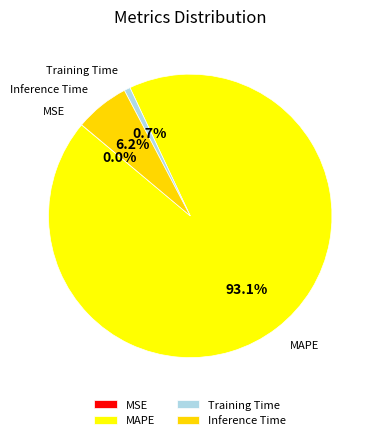

Does MAPE account for over 50% of the chart?

Yes